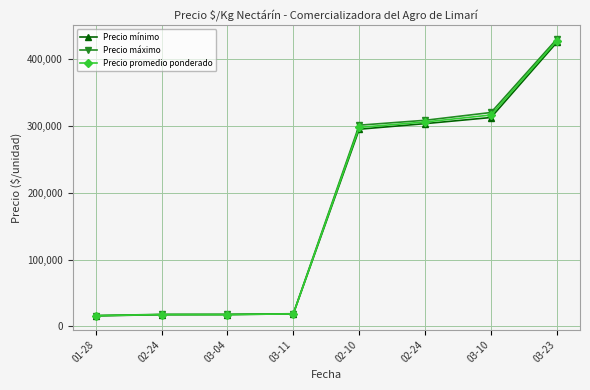

Is this an area chart (filled region under the line)?

No